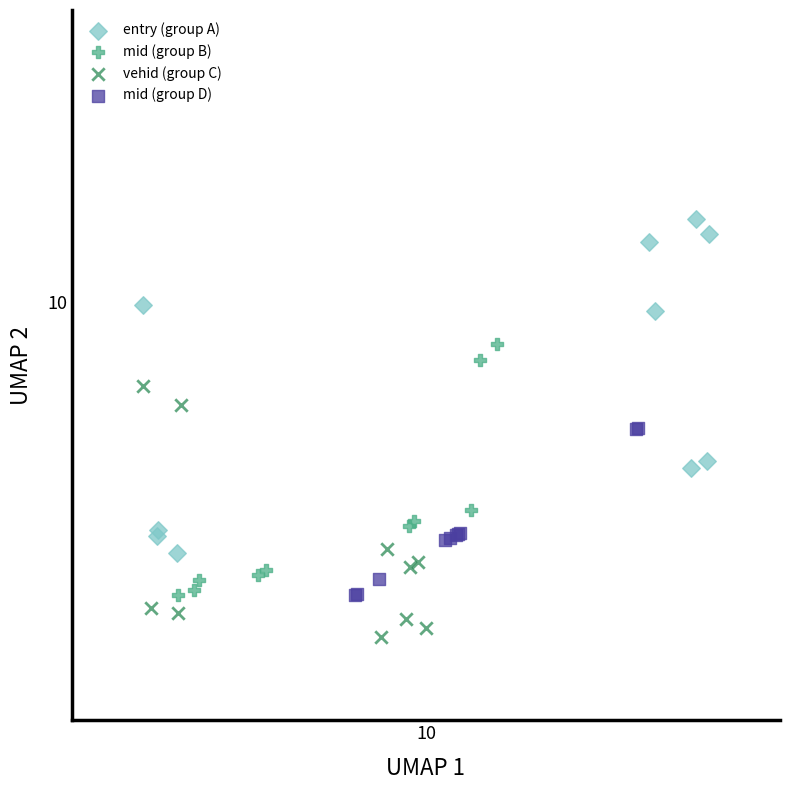

Which series has the widest spread of Y values?

entry (group A)